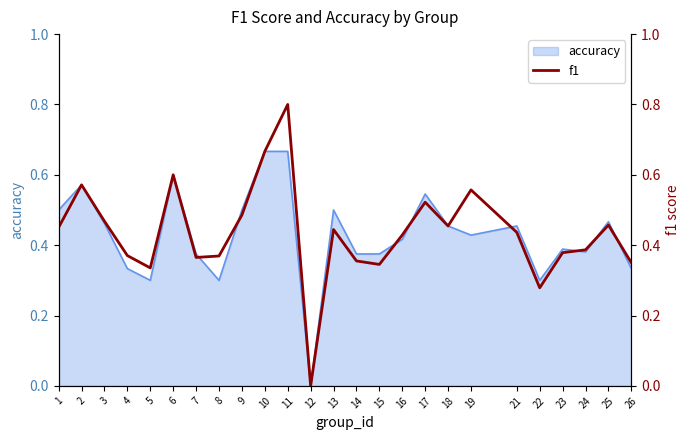

What is the average value?

0.4